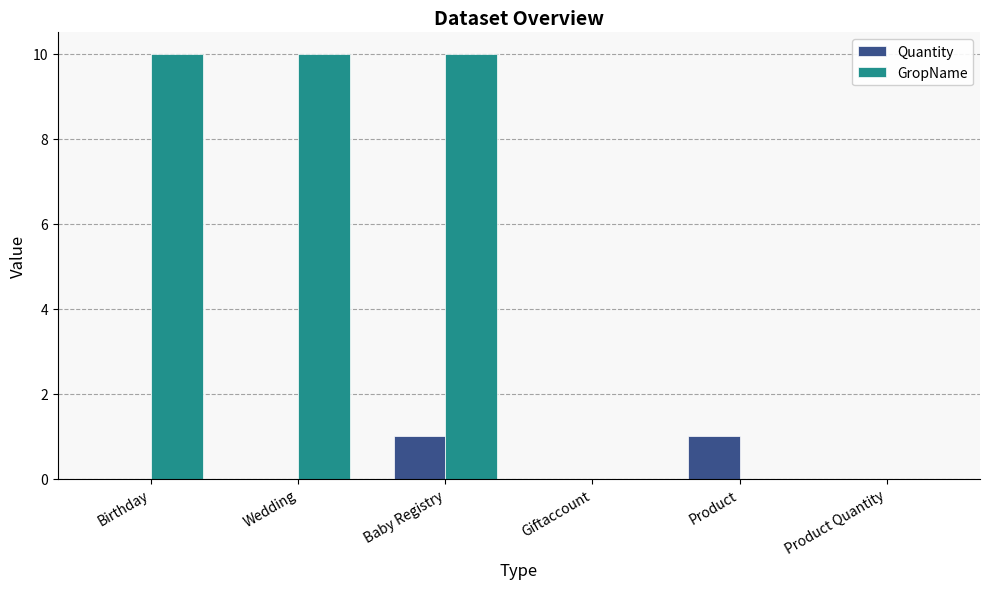

What is the sum of the GropName values at Product and Wedding?

10